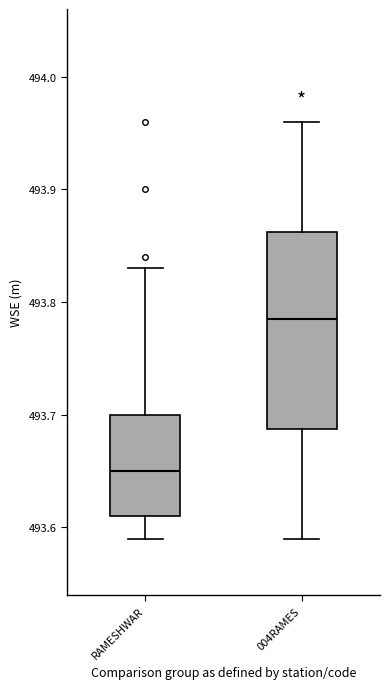

Reading left to right, transcribe this box plot: for each box, give where its median line is, the range the box spans, and where its two whiskers end, as read against the y-axis. The values are not printed on the chart, so give them approximately, as read against the axis.

RAMESHWAR: median 493.65, box 493.61 to 493.70, whiskers 493.59 to 493.83
004RAMES: median 493.79, box 493.69 to 493.86, whiskers 493.59 to 493.96